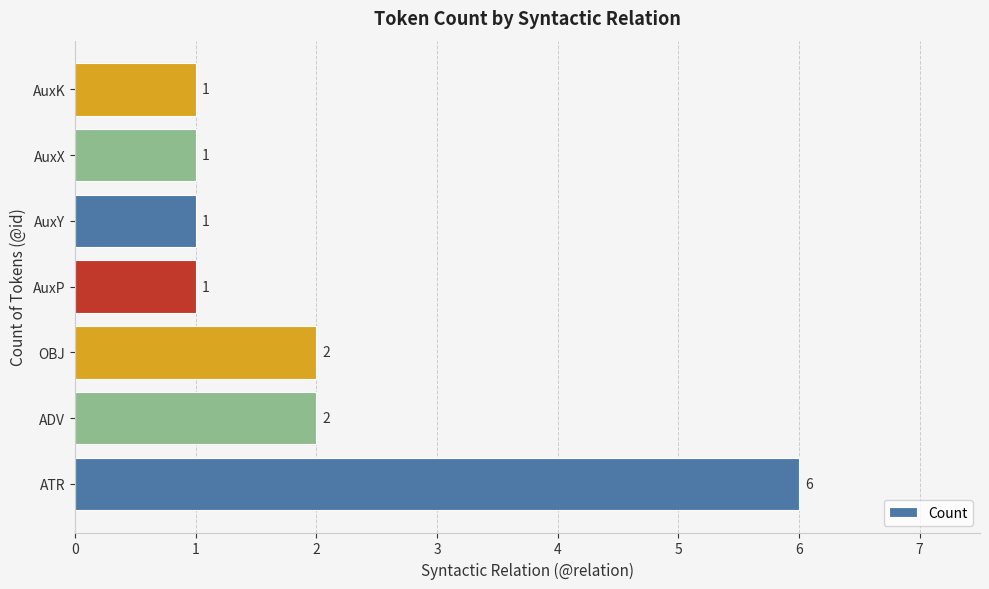

What is the sum of the values at ADV and AuxP?

3